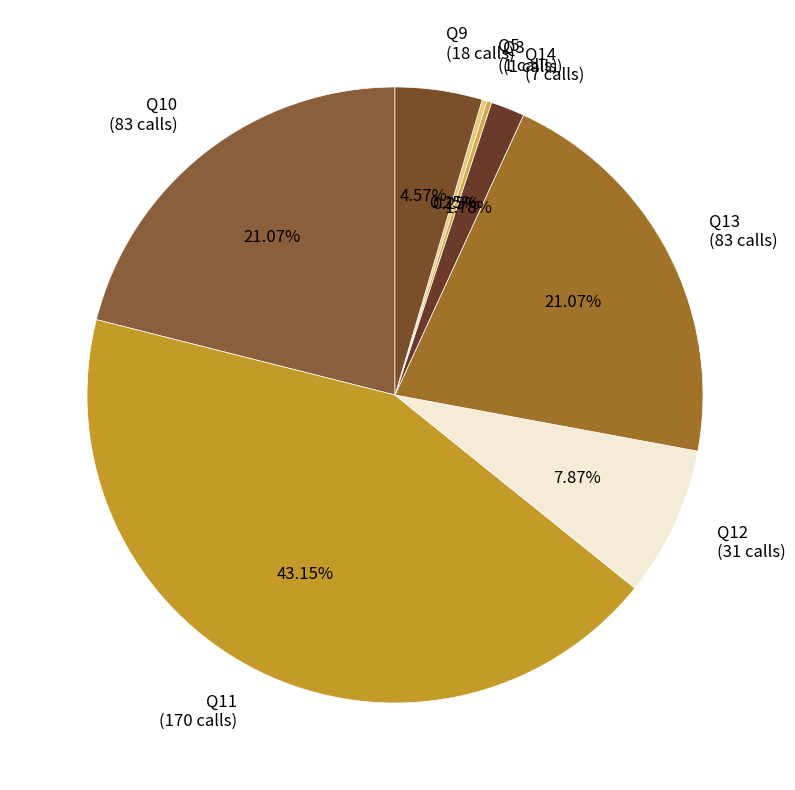

What is the total percentage of Q11 and Q13?

64.2%